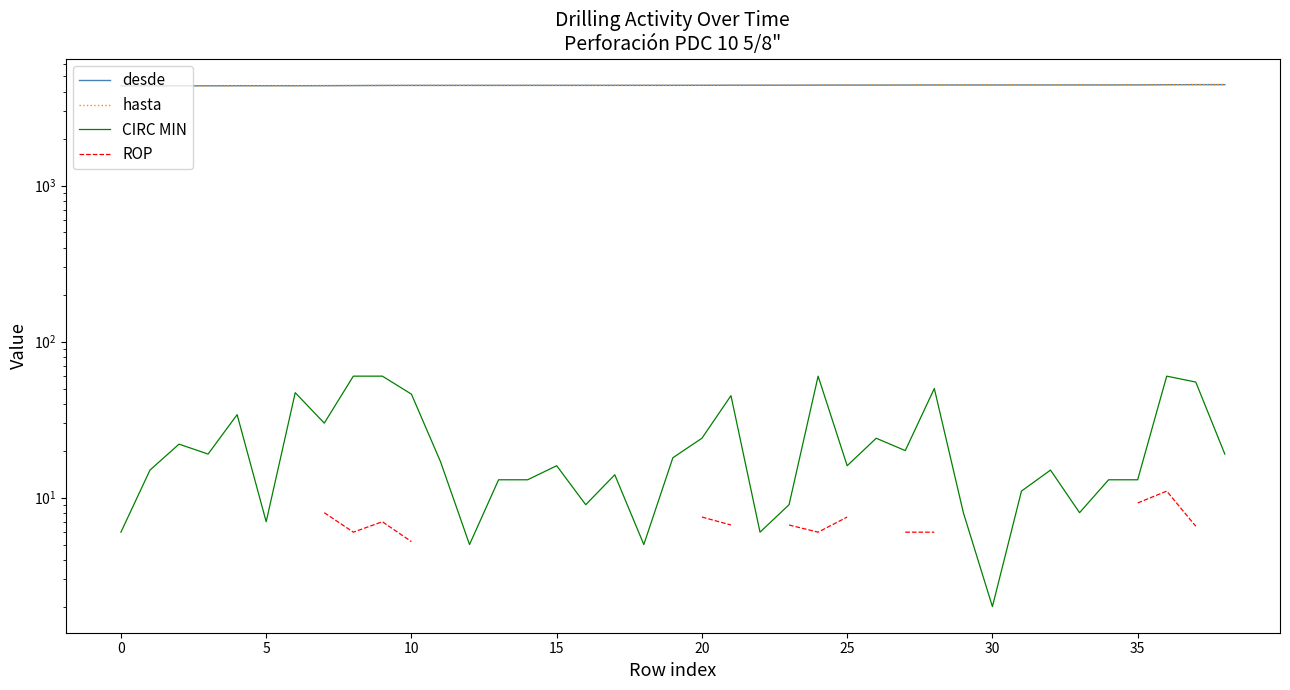

What are all the series names shown in the legend?

desde, hasta, CIRC MIN, ROP